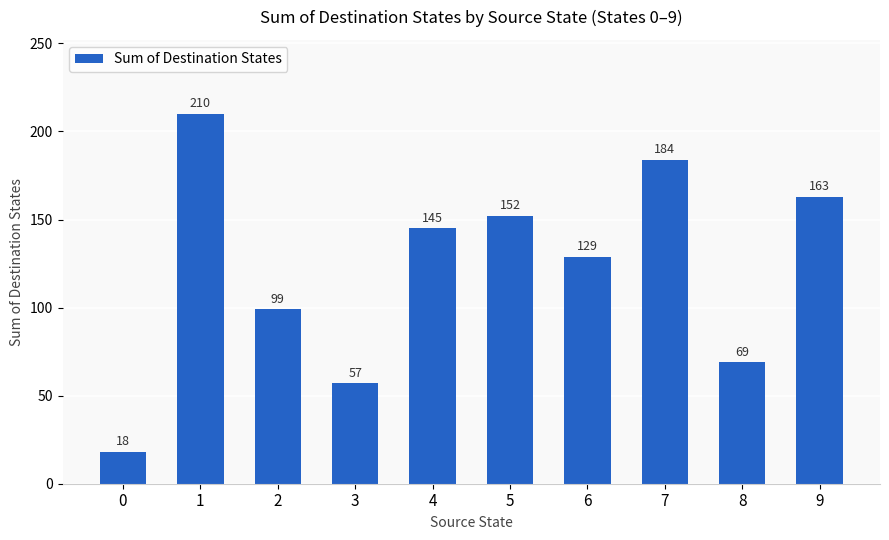

What is the difference between the second highest and minimum values?

166